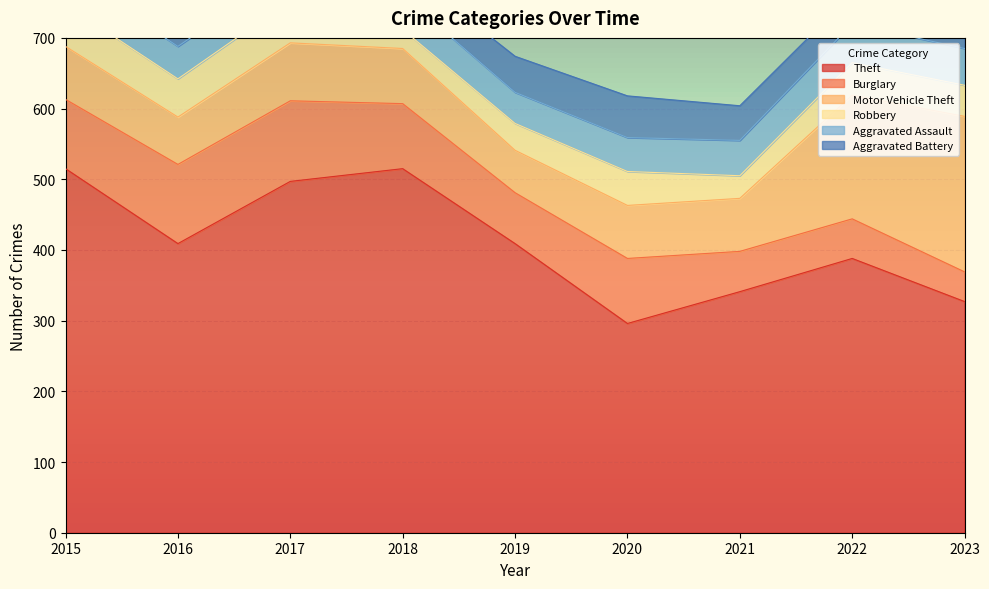

Is the value of Robbery at 2019 greater than the value of Motor Vehicle Theft at 2017?

No